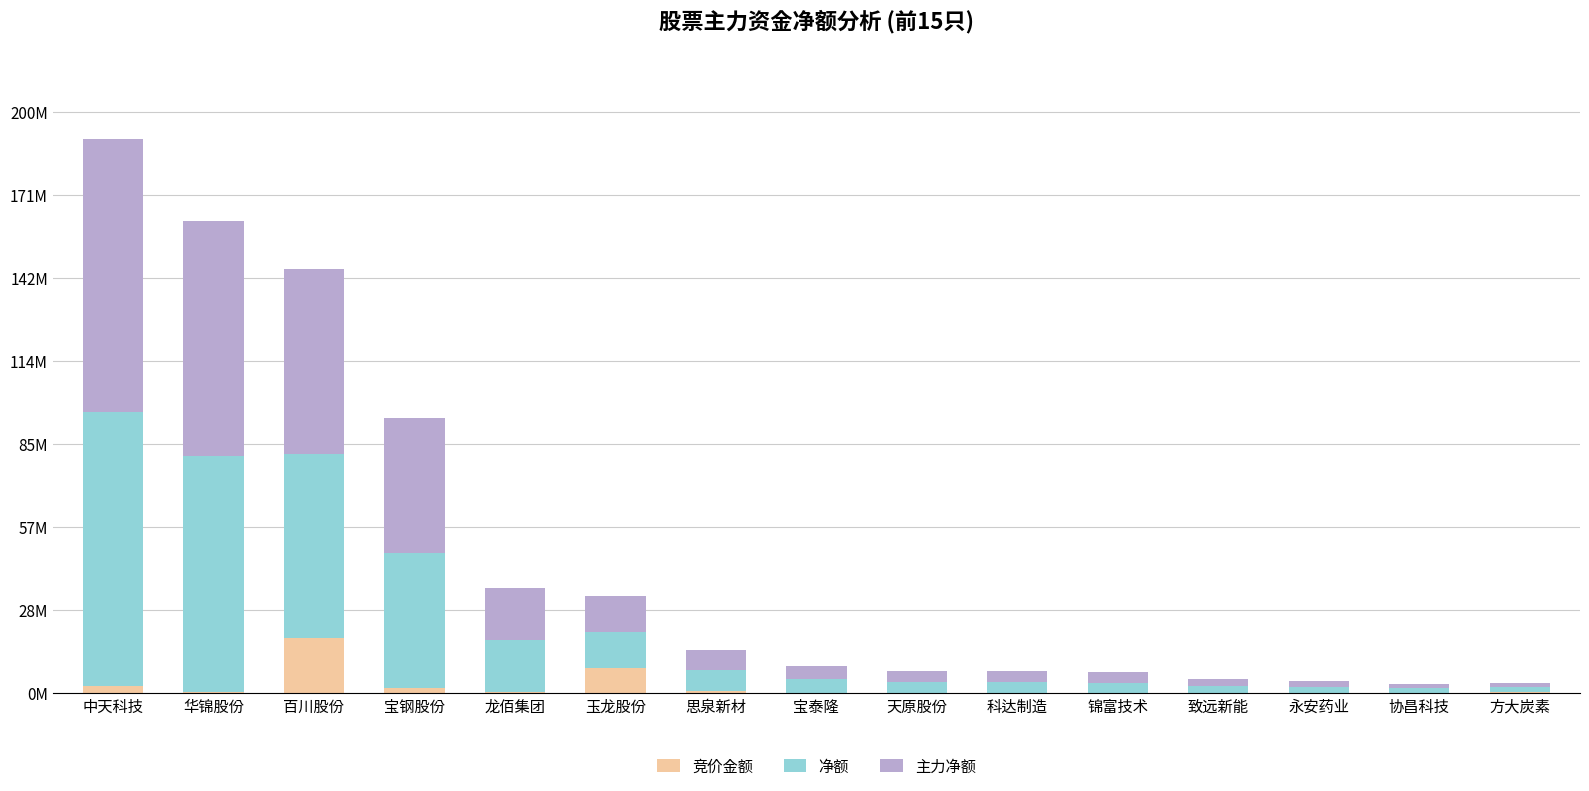

What are all the series names shown in the legend?

竞价金额, 净额, 主力净额